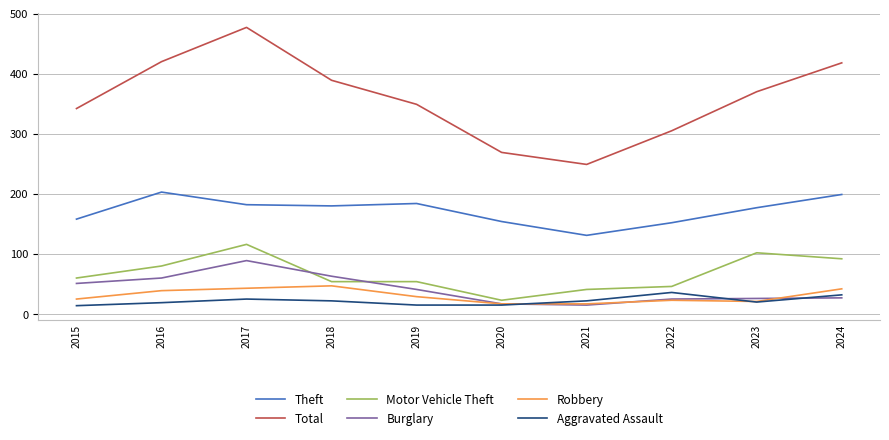

At which category is the sum across all series the highest?

2017